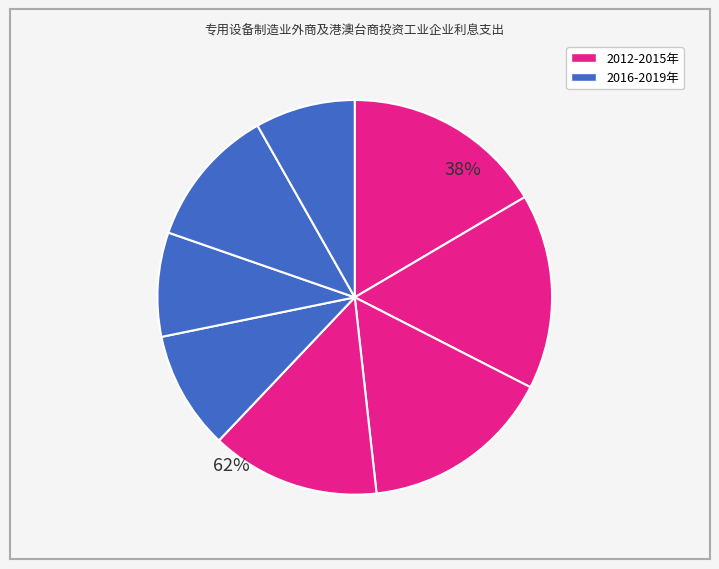

How many slices are in this pie chart?

8